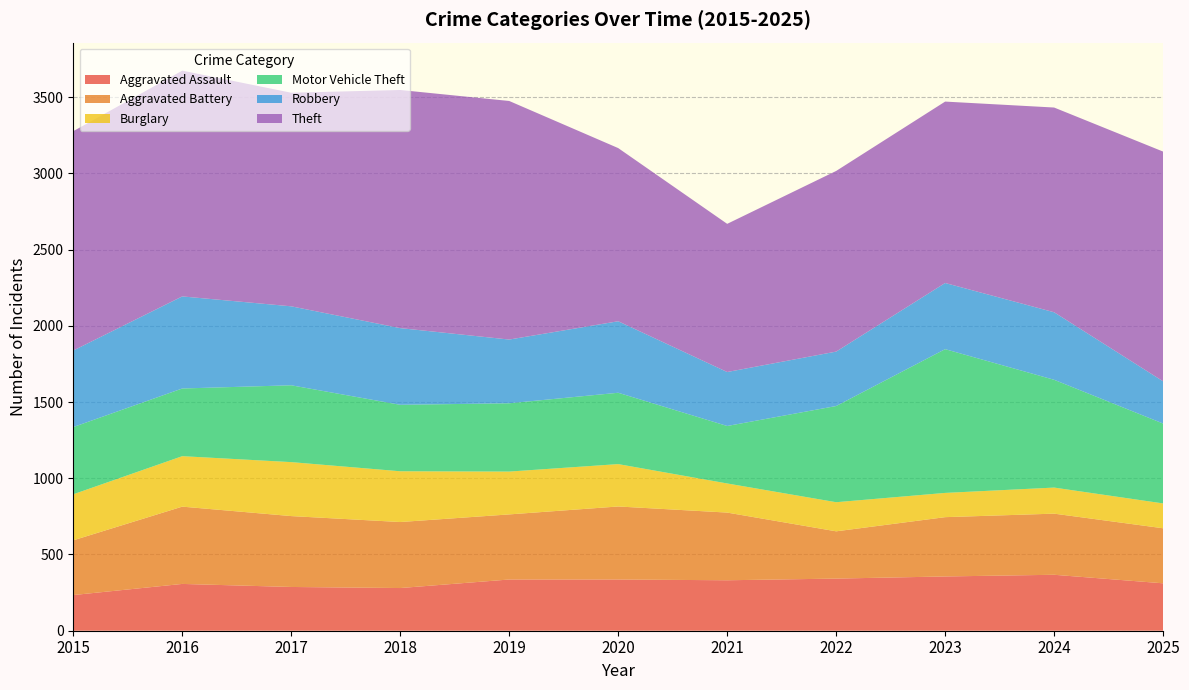

Reading left to right, transcribe all the data shown in this chart.

Aggravated Assault: 234	307	287	280	336	336	331	342	356	367	311
Aggravated Battery: 359	507	465	433	427	479	444	310	389	401	361
Burglary: 302	331	354	333	281	278	191	191	159	171	163
Motor Vehicle Theft: 441	444	504	436	448	468	377	631	943	707	524
Robbery: 502	604	518	503	418	469	354	357	434	443	277
Theft: 1439	1481	1401	1562	1565	1136	972	1185	1190	1343	1507